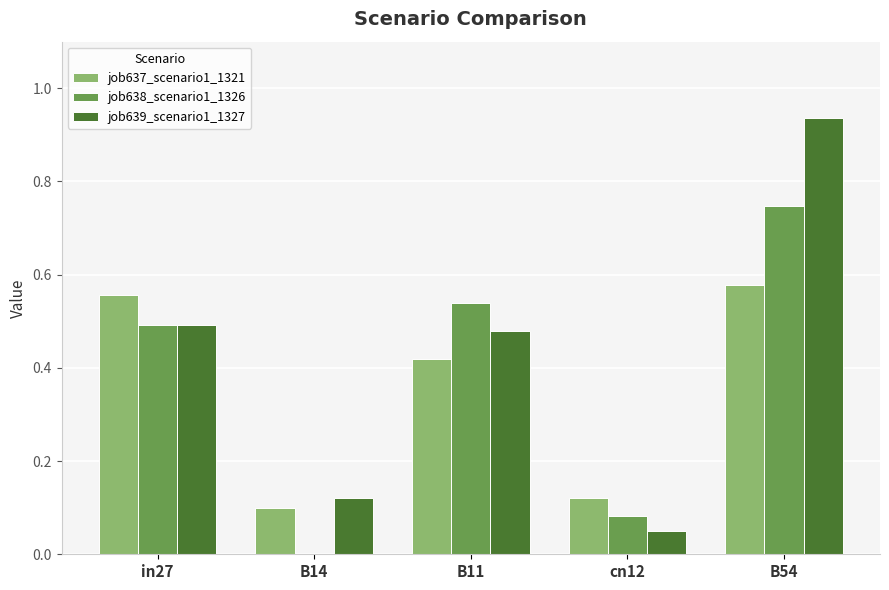

The job638_scenario1_1326 series shows 0.1 at cn12. True or false?

True